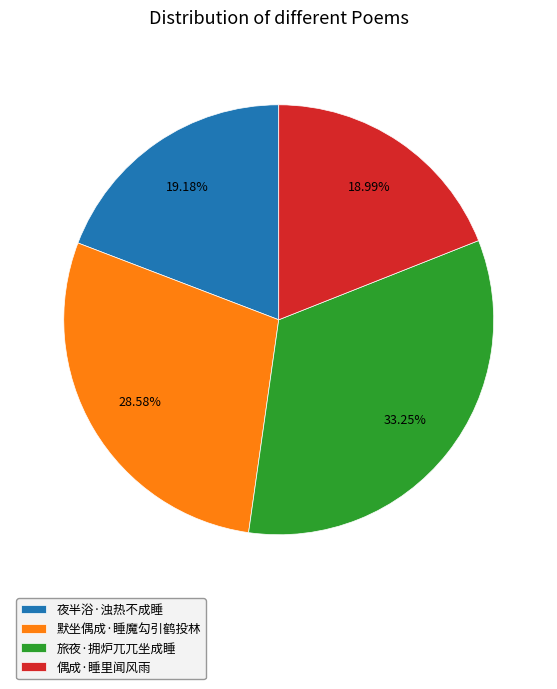

Between 夜半浴·浊热不成睡 and 旅夜·拥炉兀兀坐成睡, which is larger?

旅夜·拥炉兀兀坐成睡